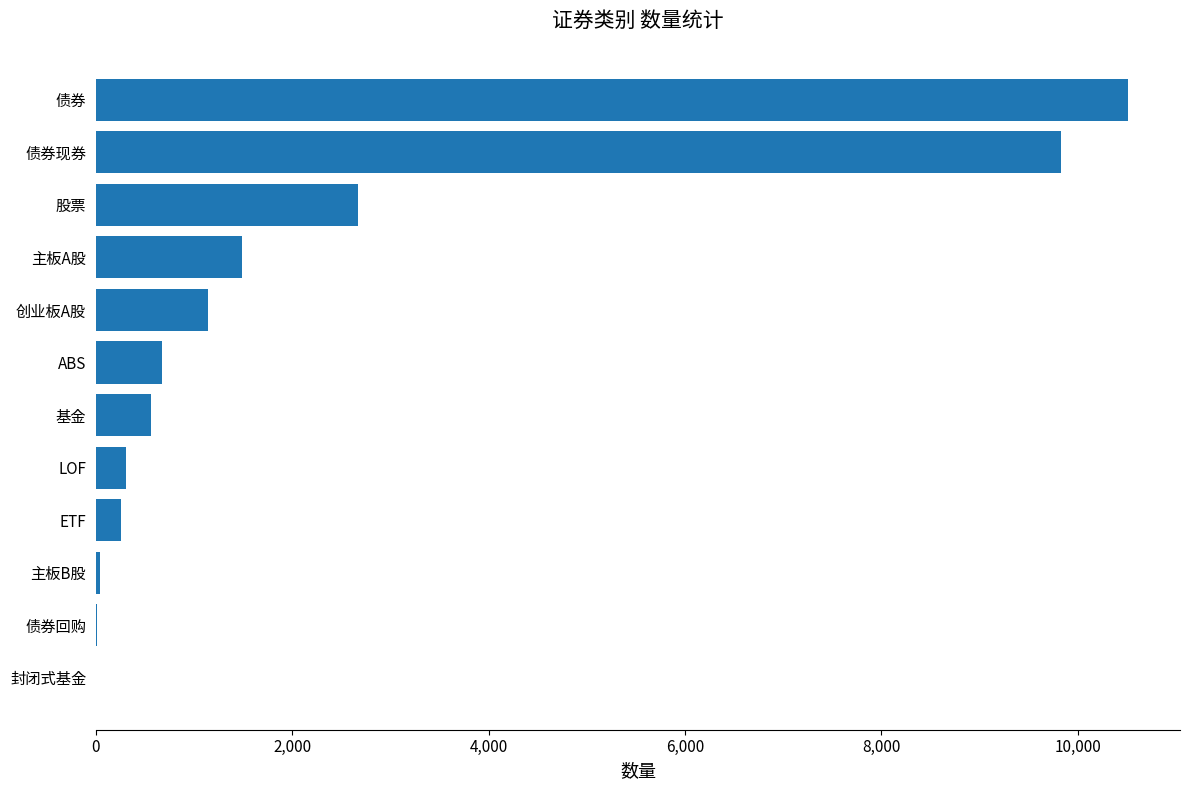

True or false: the data shows 1485 at 主板A股.

True